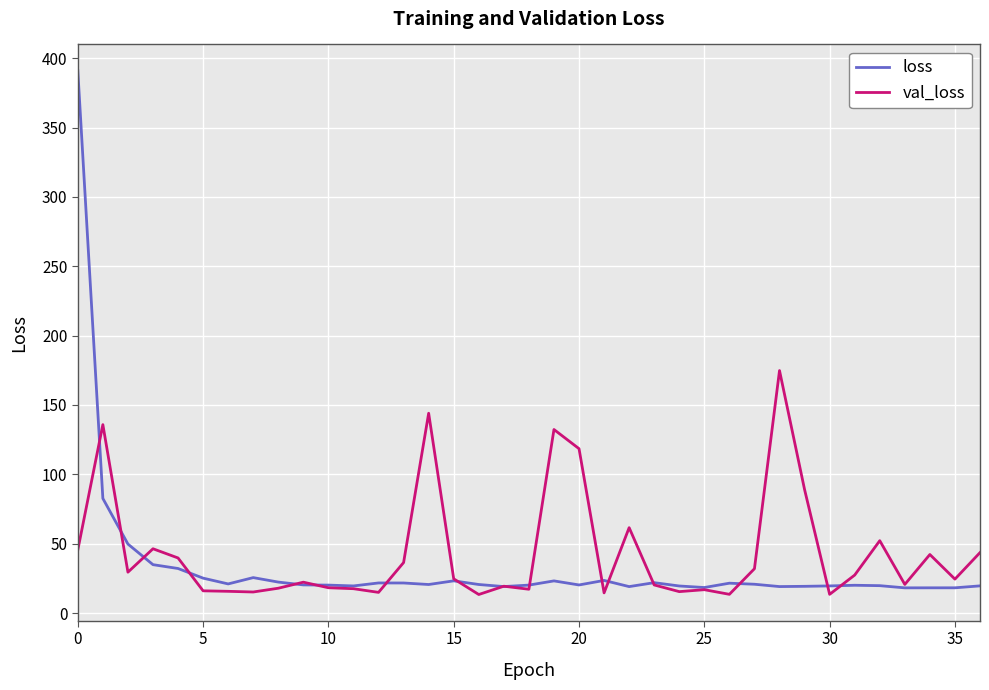

Which series has the largest range (max minus min)?

loss